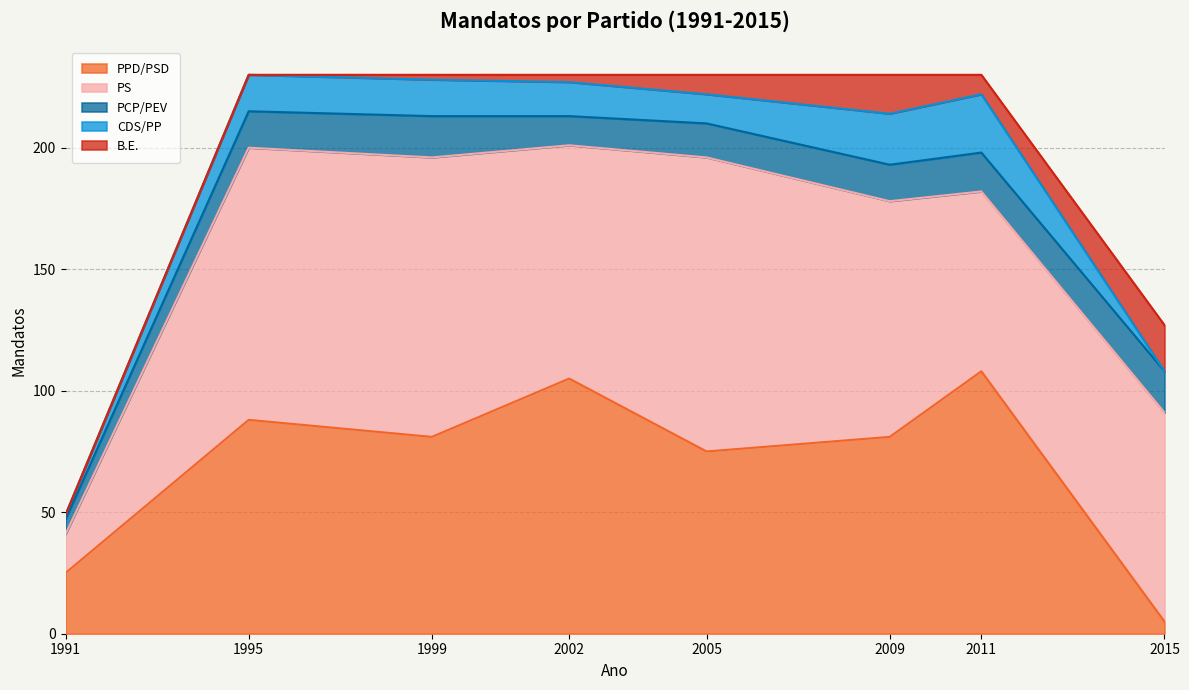

In PPD/PSD, how many points are lower than both neighbors (excluding endpoints)?

2